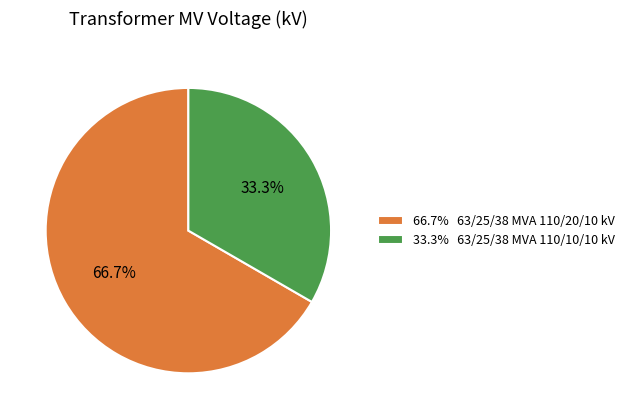

Which has a higher value, 33.3% 63/25/38 MVA 110/10/10 kV or 66.7% 63/25/38 MVA 110/20/10 kV?

66.7% 63/25/38 MVA 110/20/10 kV